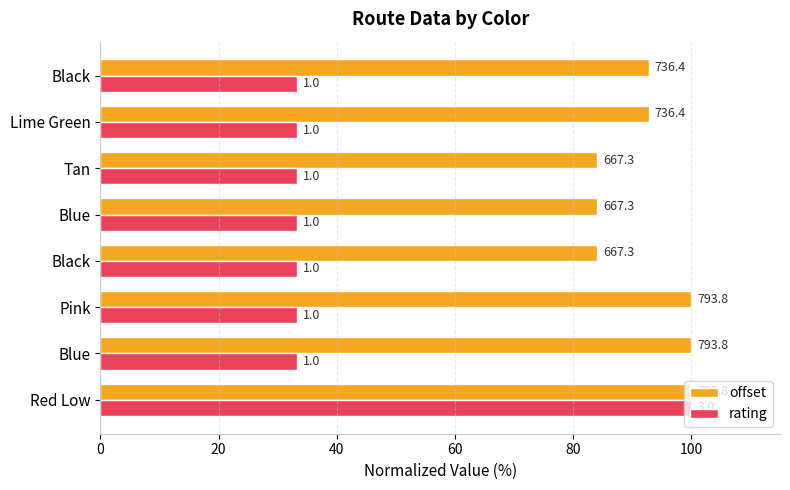

What are all the series names shown in the legend?

offset, rating